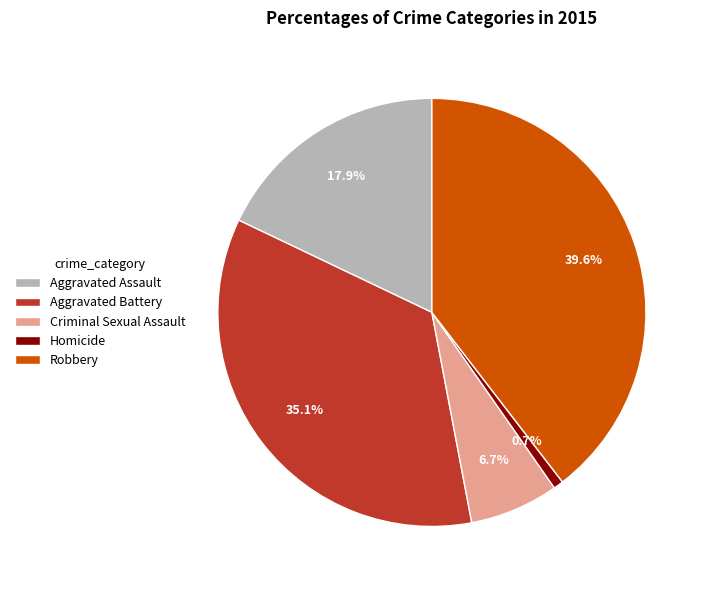

Which category has the biggest portion of the pie?

Robbery